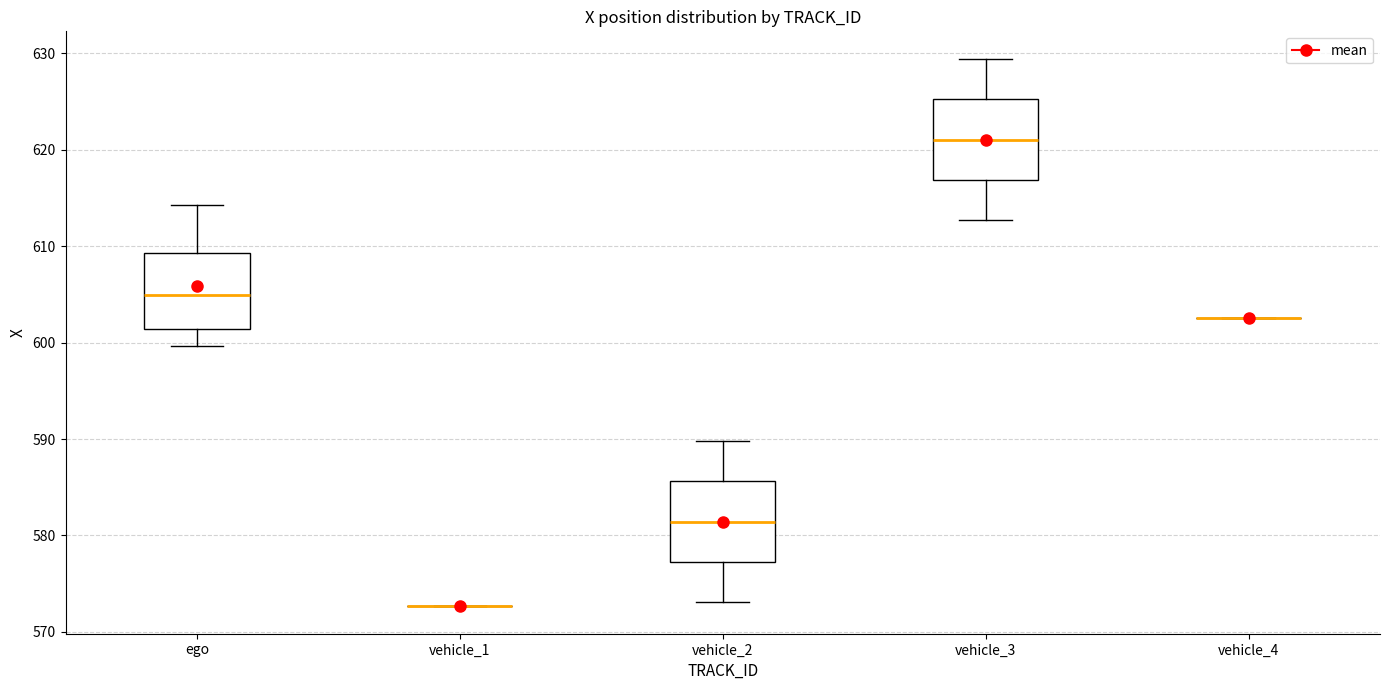

Reading left to right, transcribe this box plot: for each box, give where its median line is, the range the box spans, and where its two whiskers end, as read against the y-axis. The values are not printed on the chart, so give them approximately, as read against the axis.

ego: median 605, box 601 to 609, whiskers 600 to 614
vehicle_1: box collapsed to a line at 573, whiskers 573 to 573
vehicle_2: median 581, box 577 to 586, whiskers 573 to 590
vehicle_3: median 621, box 617 to 625, whiskers 613 to 629
vehicle_4: box collapsed to a line at 603, whiskers 603 to 603